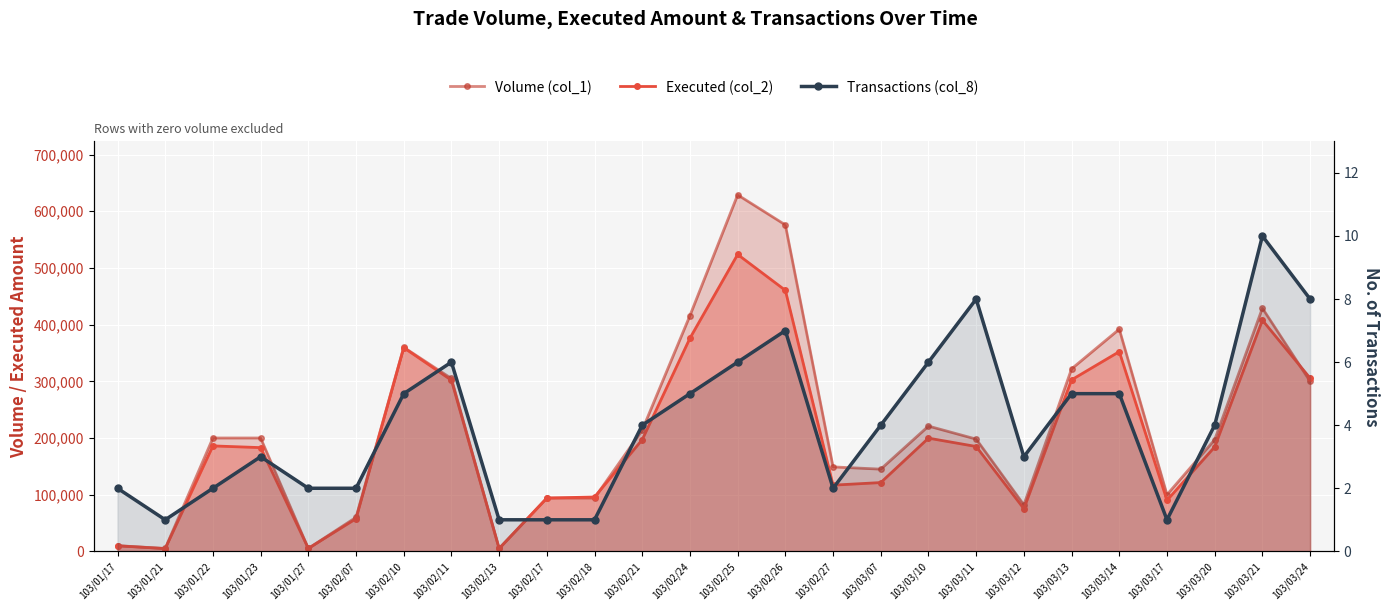

What value does the Transactions (col_8) series have at 103/02/26?

7